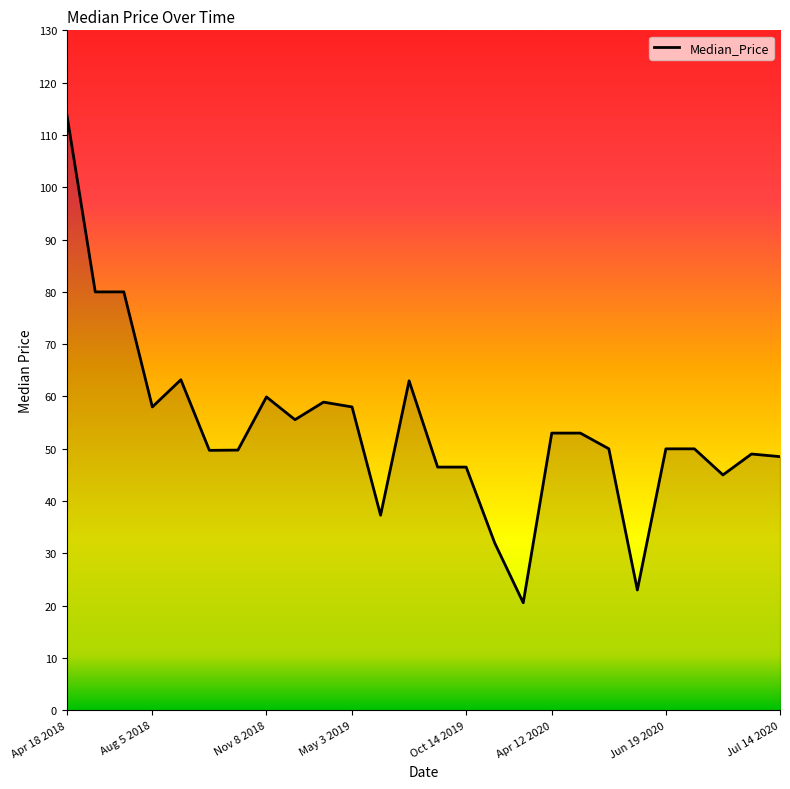

What is the difference between the maximum and minimum values?

93.4